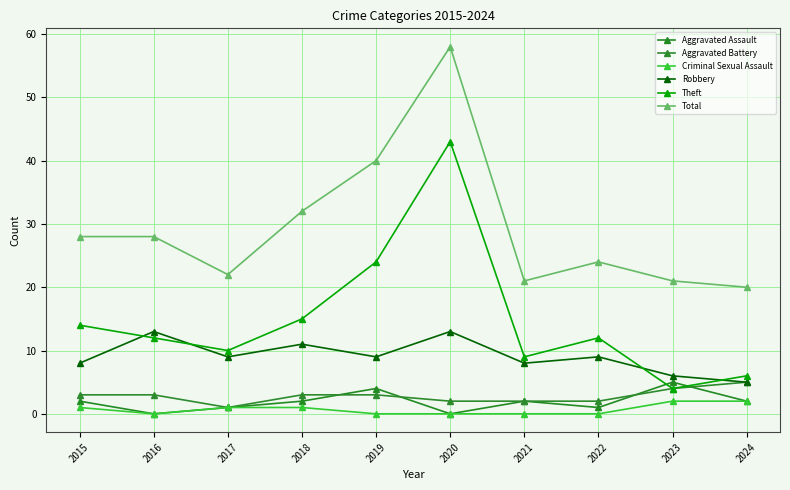

What are all the series names shown in the legend?

Aggravated Assault, Aggravated Battery, Criminal Sexual Assault, Robbery, Theft, Total